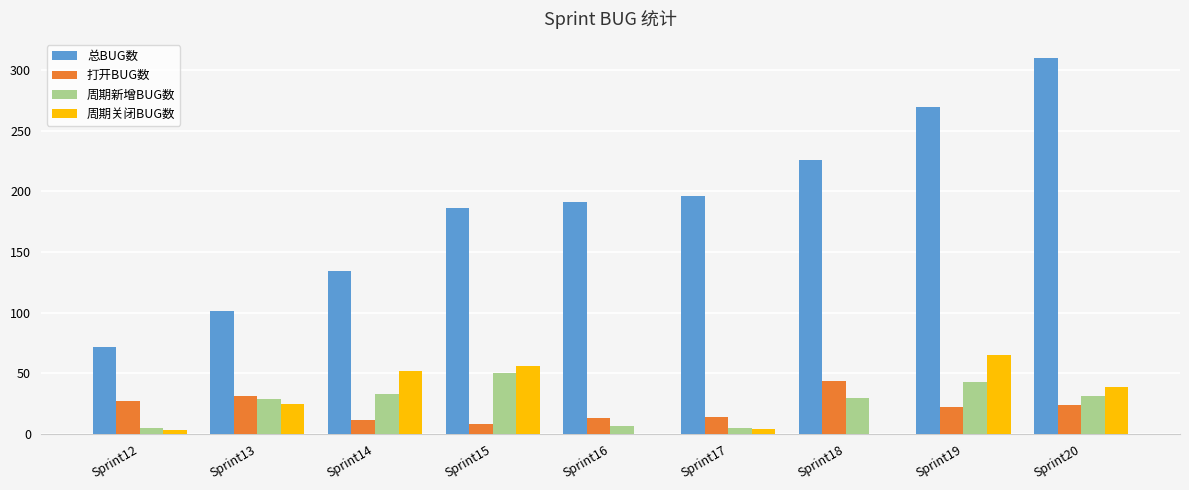

Are the bars grouped side by side (vs. stacked)?

Yes